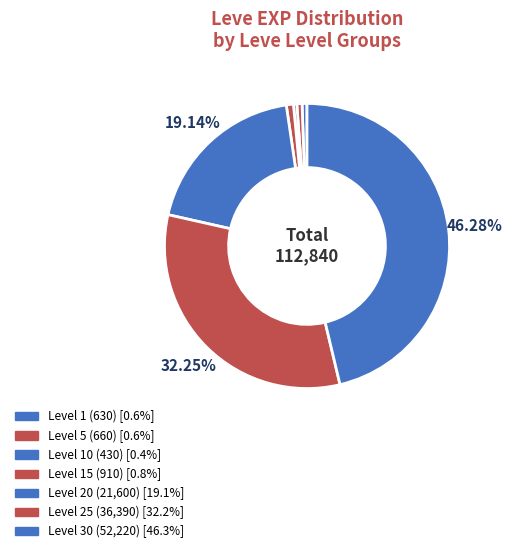

How many segments does this pie chart have?

7